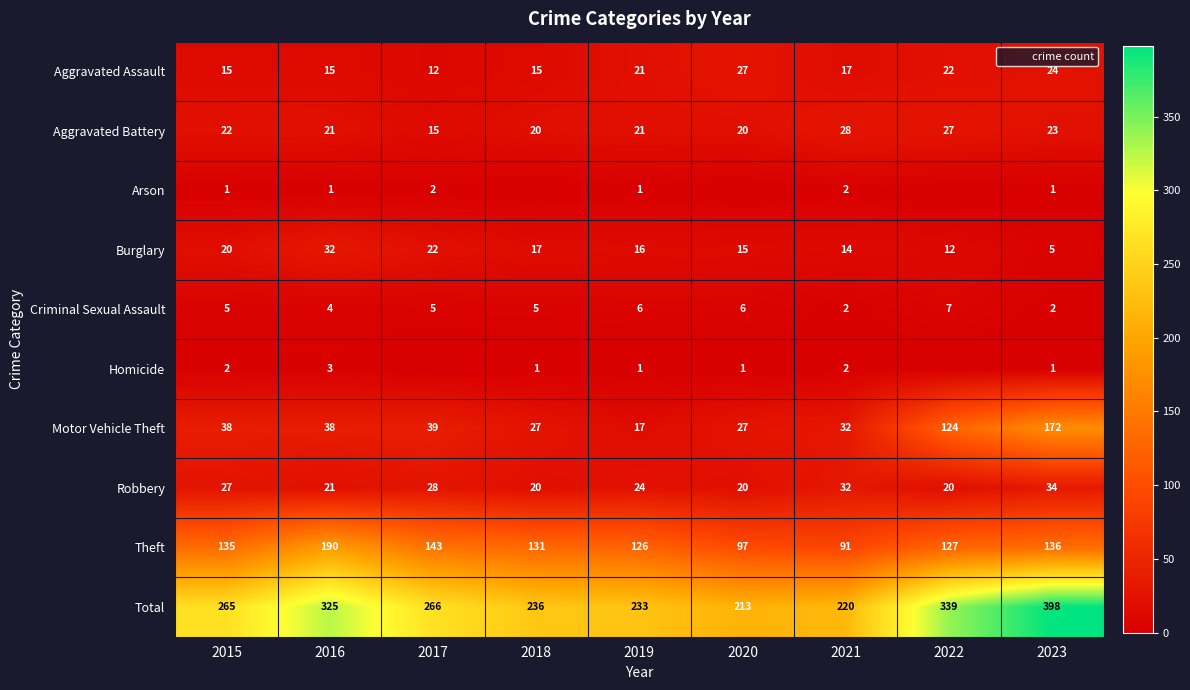

At which label is Total closest to 305?

2016